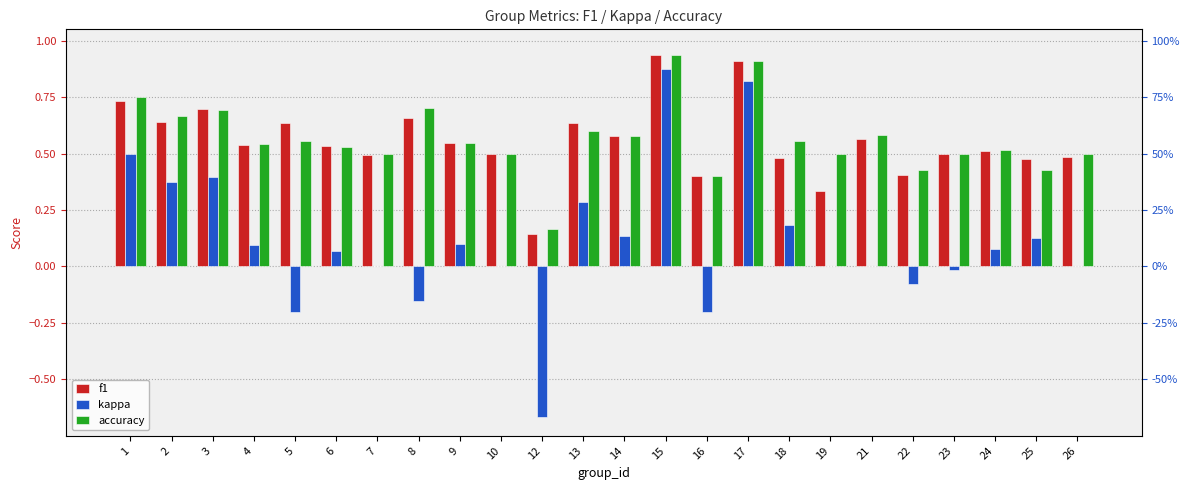

Reading left to right, what are all the values shown in this chart?

f1: 1=0.7	2=0.6	3=0.7	4=0.5	5=0.6	6=0.5	7=0.5	8=0.7	9=0.5	10=0.5	12=0.1	13=0.6	14=0.6	15=0.9	16=0.4	17=0.9	18=0.5	19=0.3	21=0.6	22=0.4	23=0.5	24=0.5	25=0.5	26=0.5
kappa: 1=0.5	2=0.4	3=0.4	4=0.1	5=-0.2	6=0.1	7=0.0	8=-0.2	9=0.1	10=0.0	12=-0.7	13=0.3	14=0.1	15=0.9	16=-0.2	17=0.8	18=0.2	19=0.0	21=0.0	22=-0.1	23=-0.0	24=0.1	25=0.1	26=0.0
accuracy: 1=0.8	2=0.7	3=0.7	4=0.5	5=0.6	6=0.5	7=0.5	8=0.7	9=0.5	10=0.5	12=0.2	13=0.6	14=0.6	15=0.9	16=0.4	17=0.9	18=0.6	19=0.5	21=0.6	22=0.4	23=0.5	24=0.5	25=0.4	26=0.5